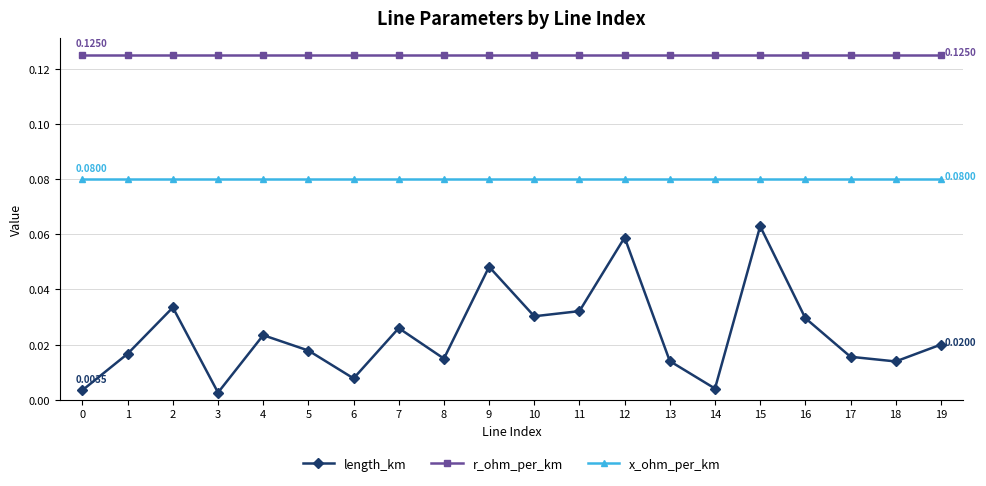

Is the value of x_ohm_per_km at 16 greater than the value of r_ohm_per_km at 1?

No